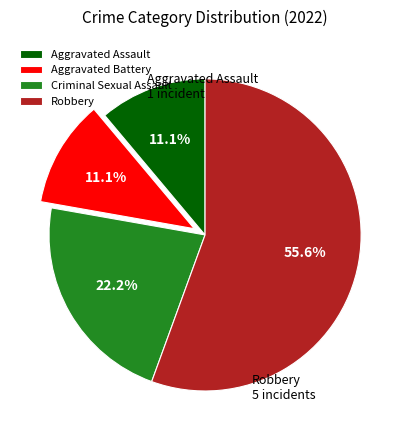

To the nearest percent, what portion does Robbery represent?

56%